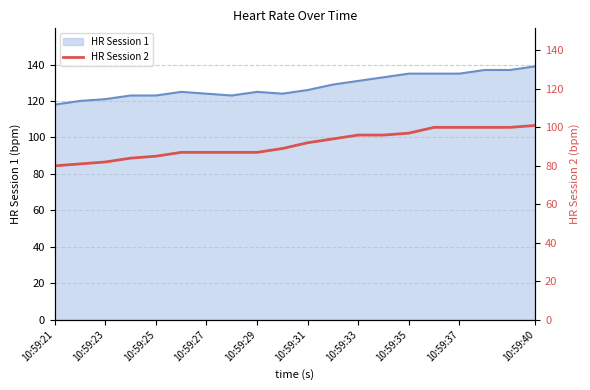

True or false: the data shows 96 at 13.

True